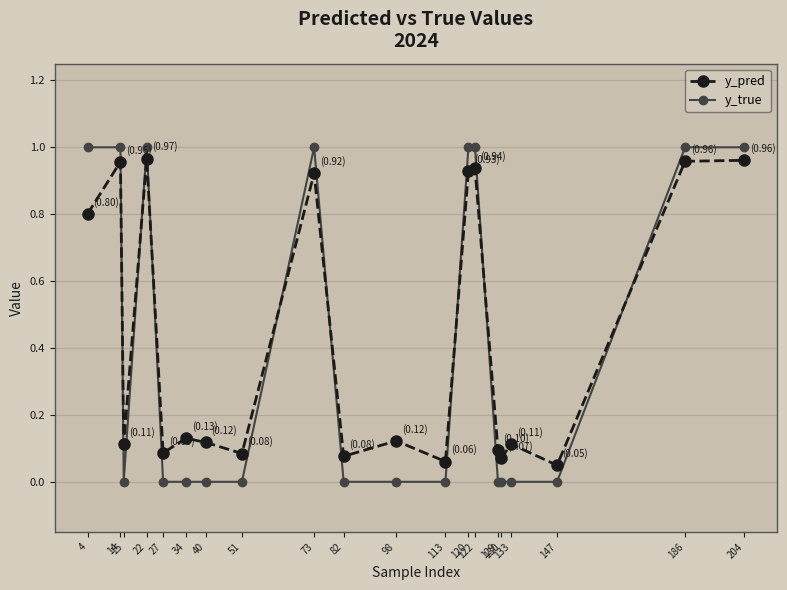

In y_pred, how many points are lower than both neighbors (excluding endpoints)?

7